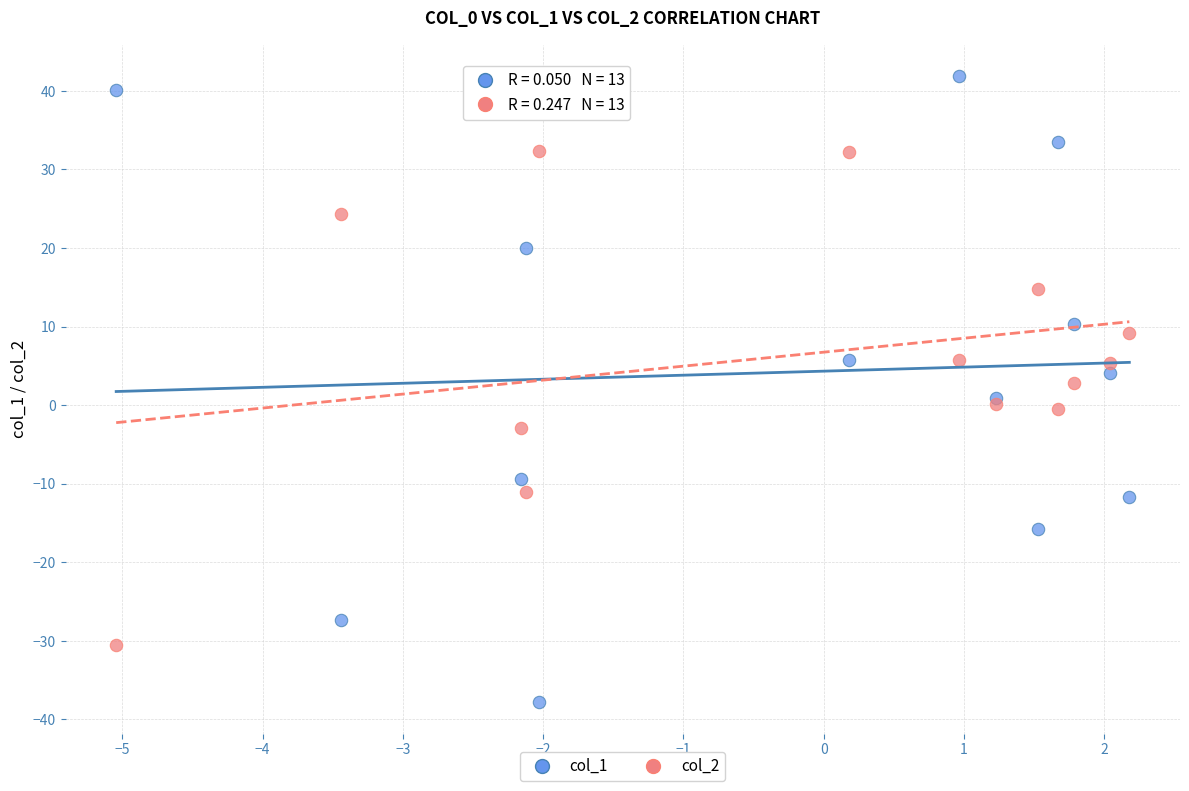

Which series has the largest Y range (max minus min)?

col_1